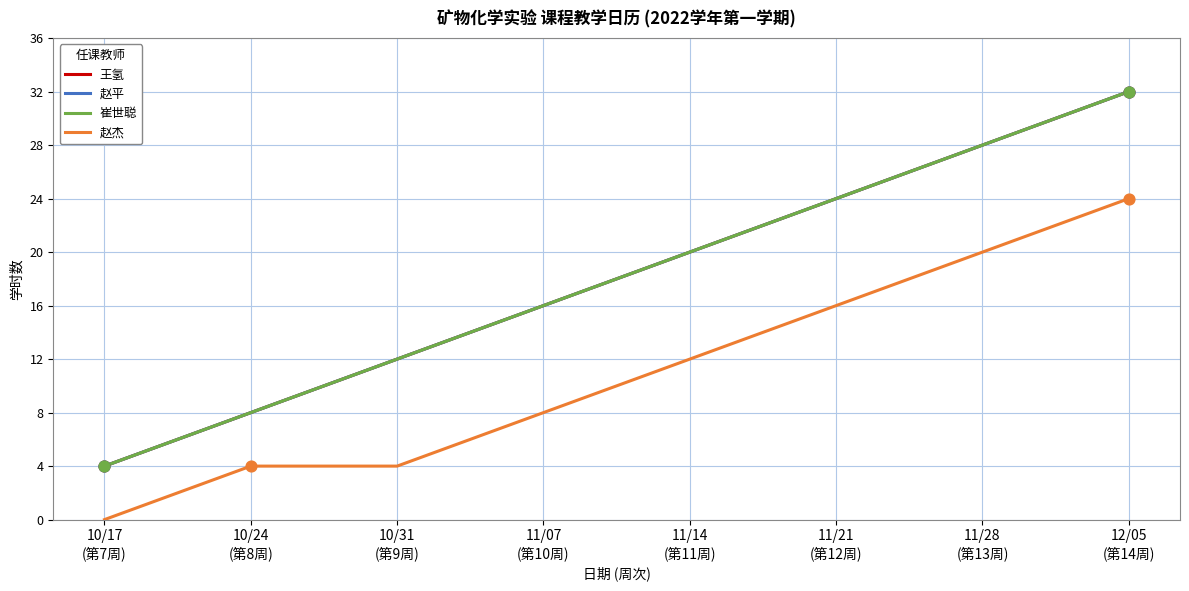

At how many categories does at least one series exceed 11?

6